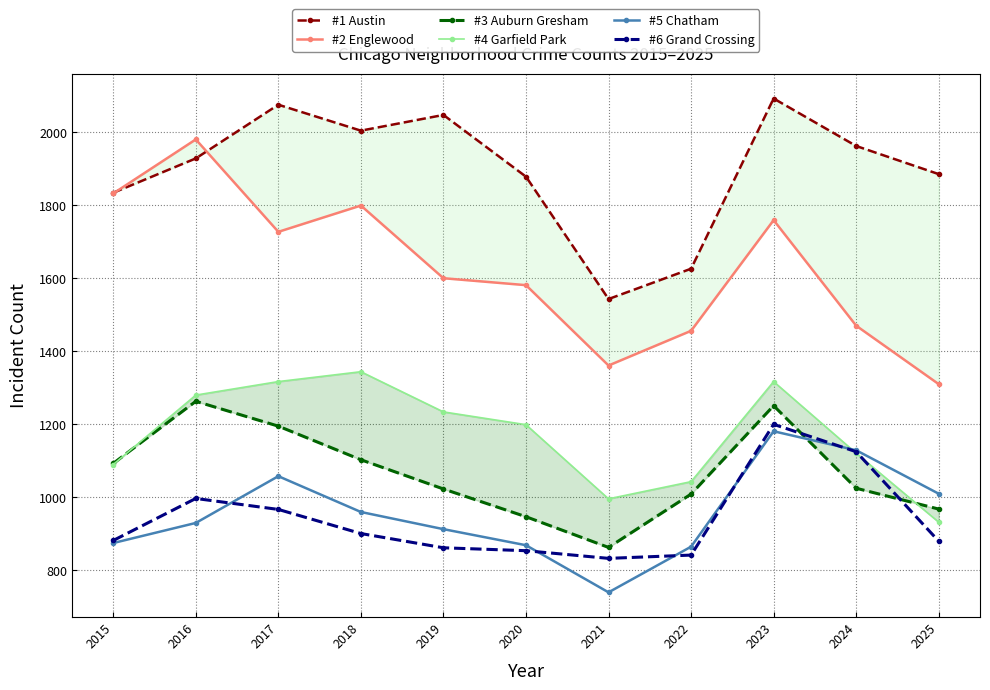

What is the total value across all series at 2023?

8800